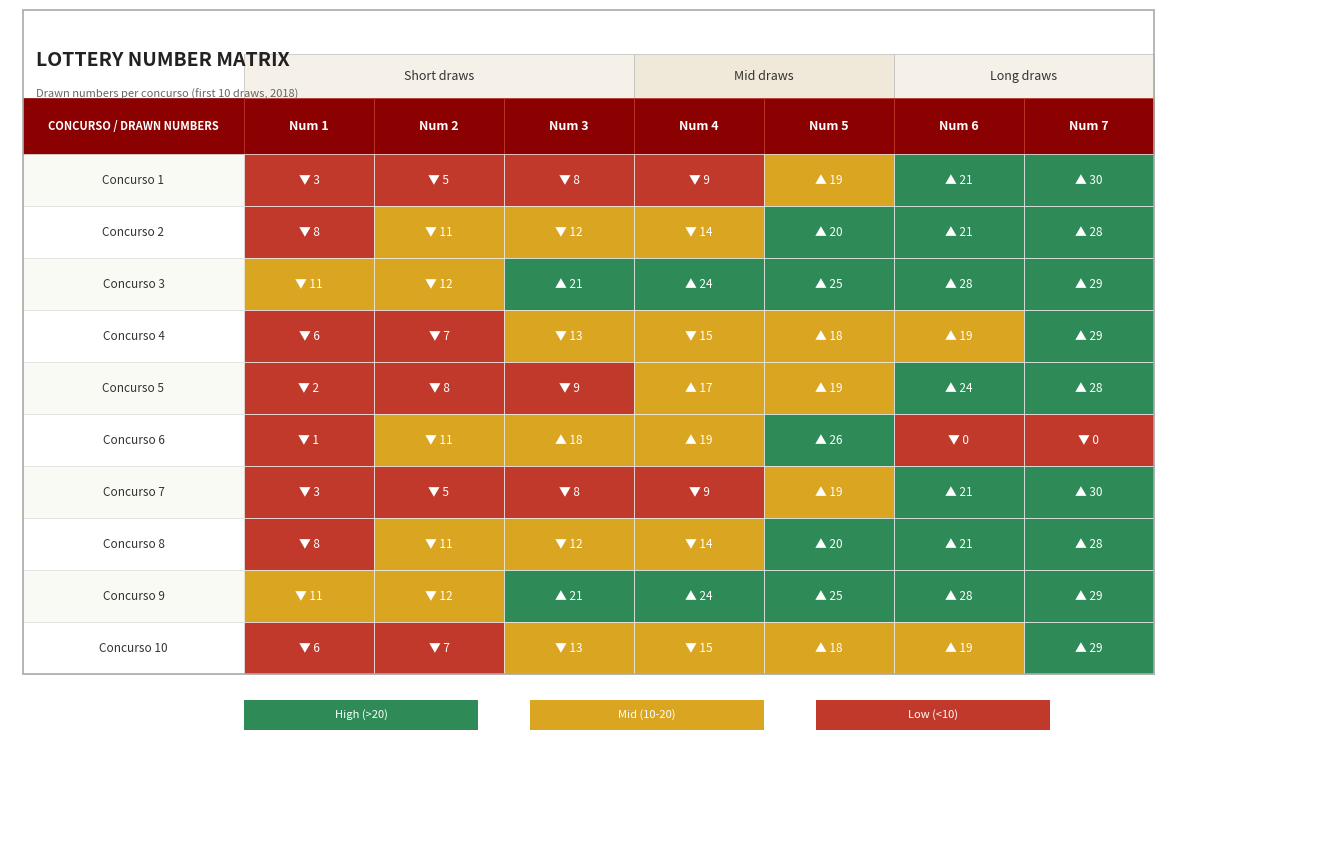

True or false: Concurso 3 has a value of 19 at 1.

False